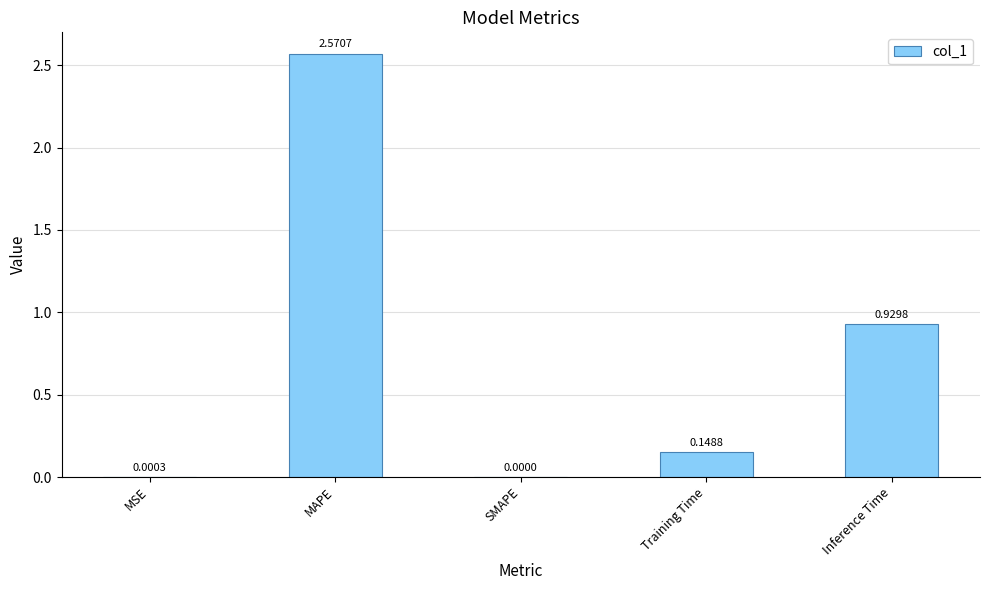

Which category has the highest value across all series?

MAPE